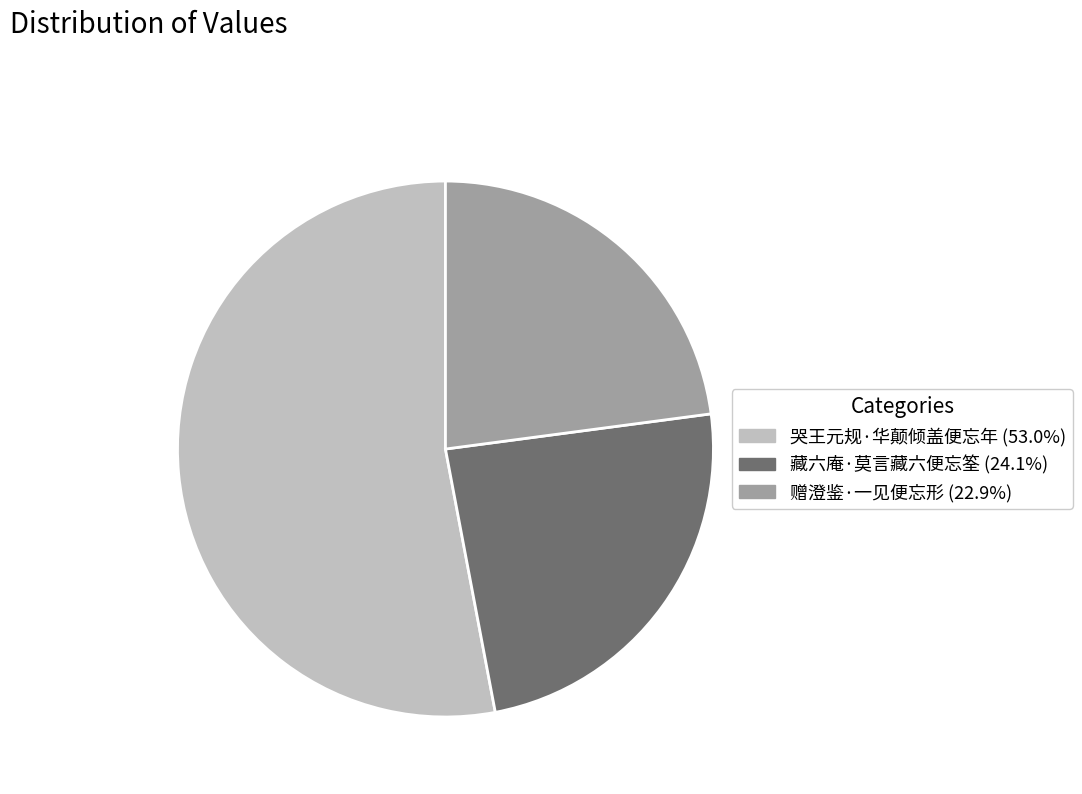

Approximately how many times larger is the value at 藏六庵·莫言藏六便忘筌 compared to 赠澄鉴·一见便忘形?

1.1